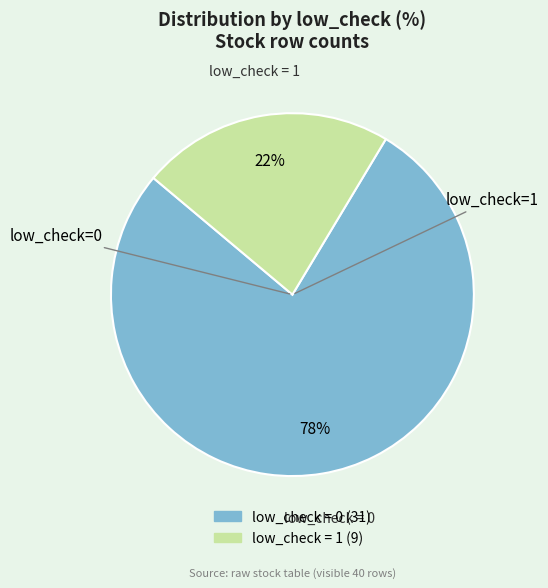

Is there a majority slice in this chart?

Yes